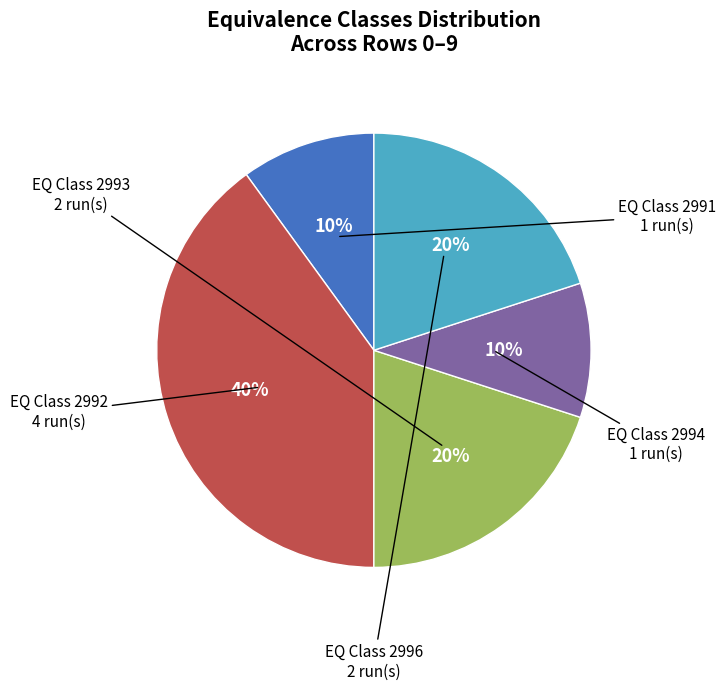

Does EQ Class 2994 represent more than half of the total?

No